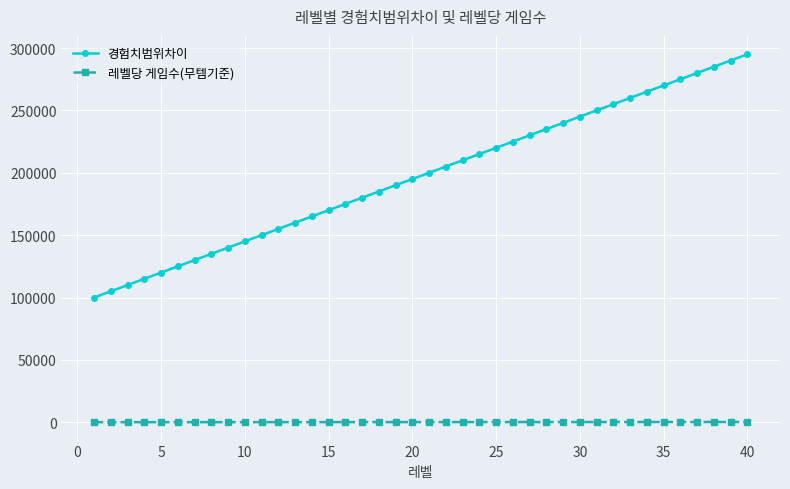

True or false: 경험치범위차이 and 레벨당 게임수(무템기준) intersect in this chart.

False